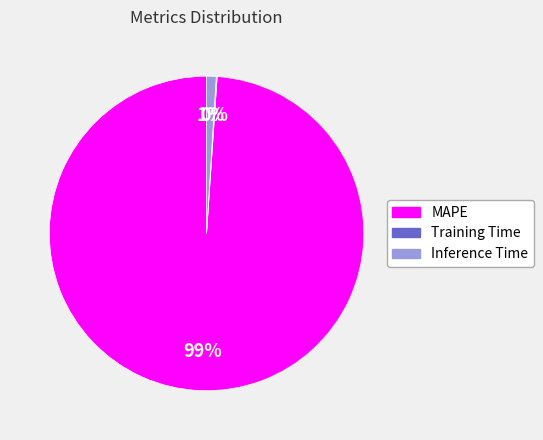

Is there a majority slice in this chart?

Yes